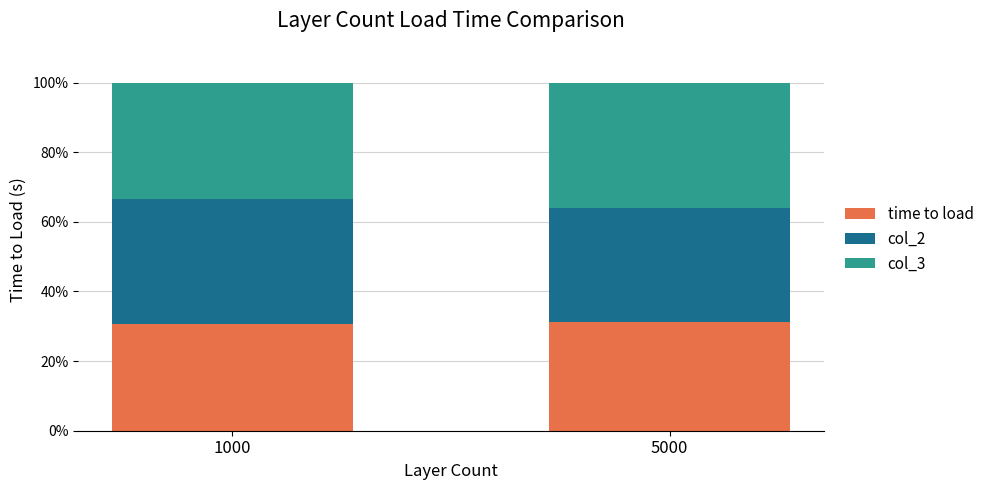

The time to load series shows 30.7 at 1000. True or false?

True